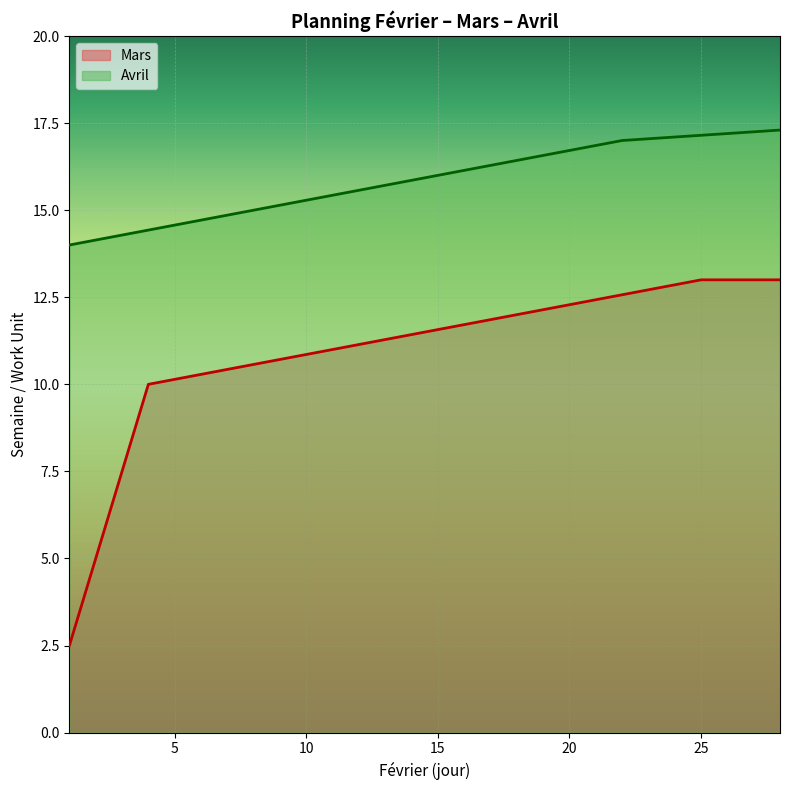

What is the value of the 26th point from the left?

17.2